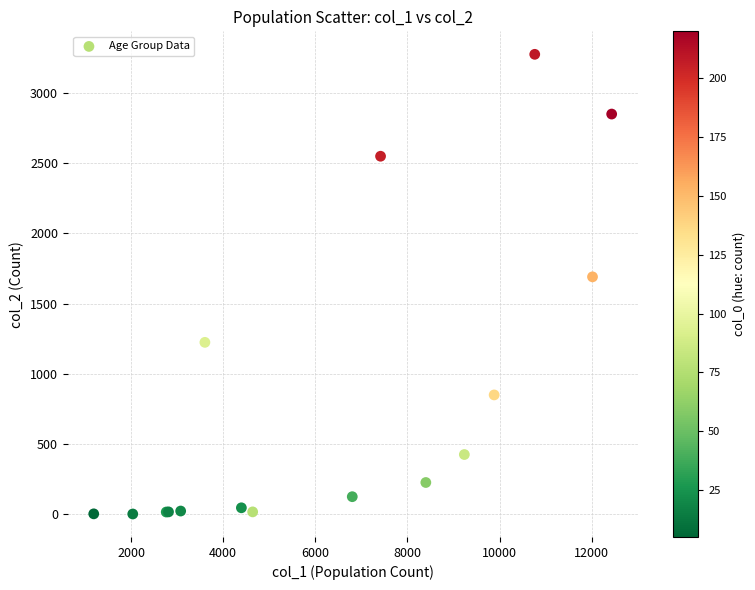

What Y value in the scatter plot is closest to 1638?

1690